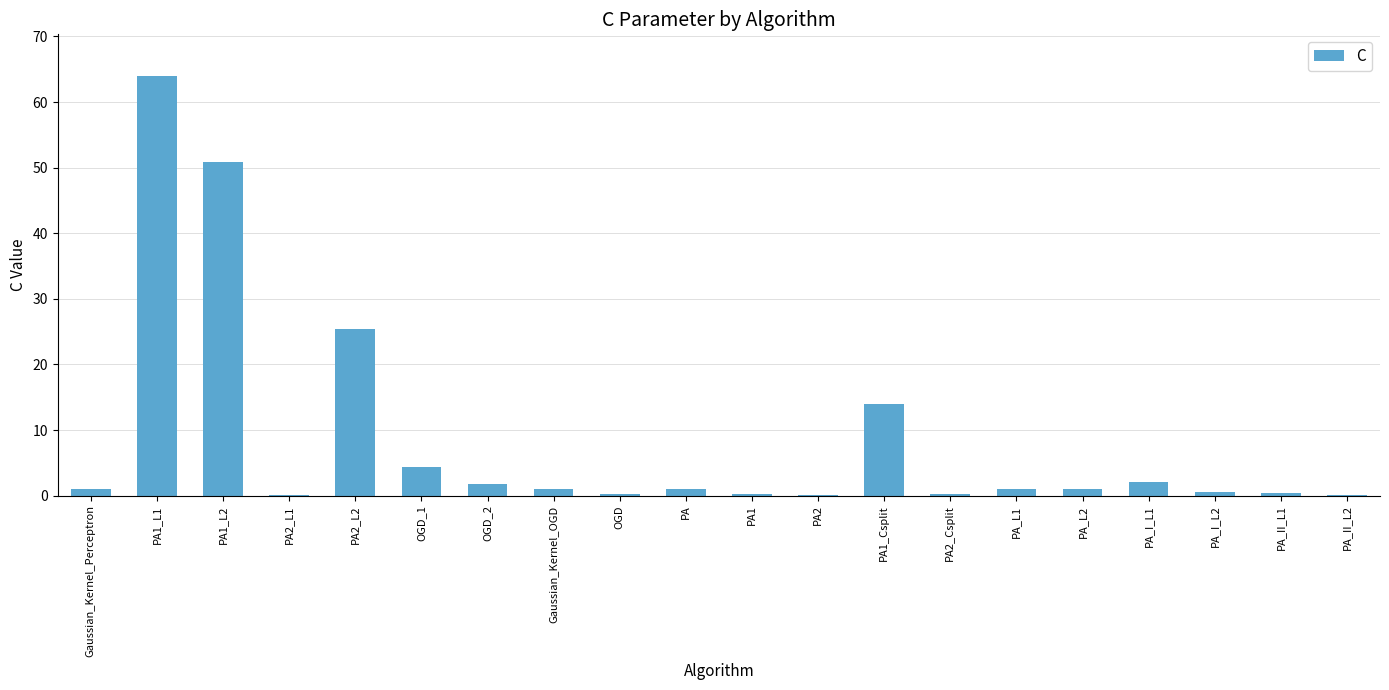

What is the sum of all values?

169.3